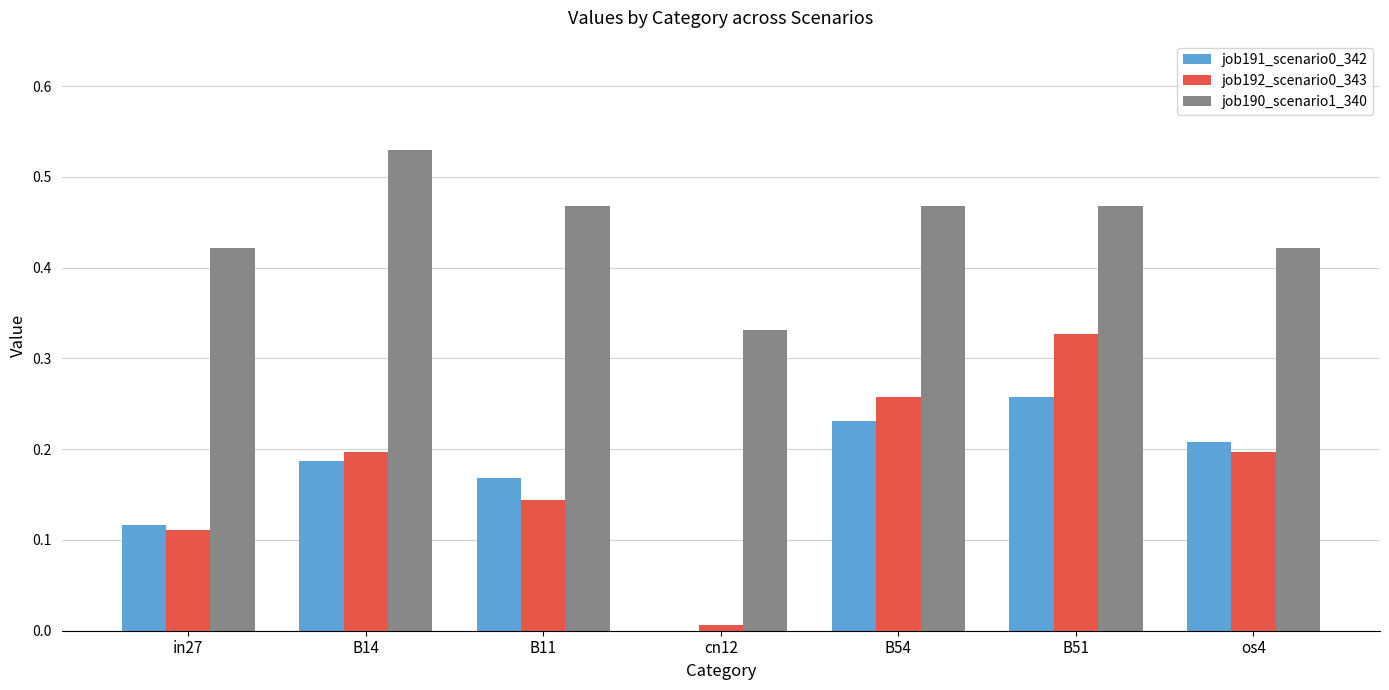

The value of job191_scenario0_342 at in27 is 0.2. True or false?

False